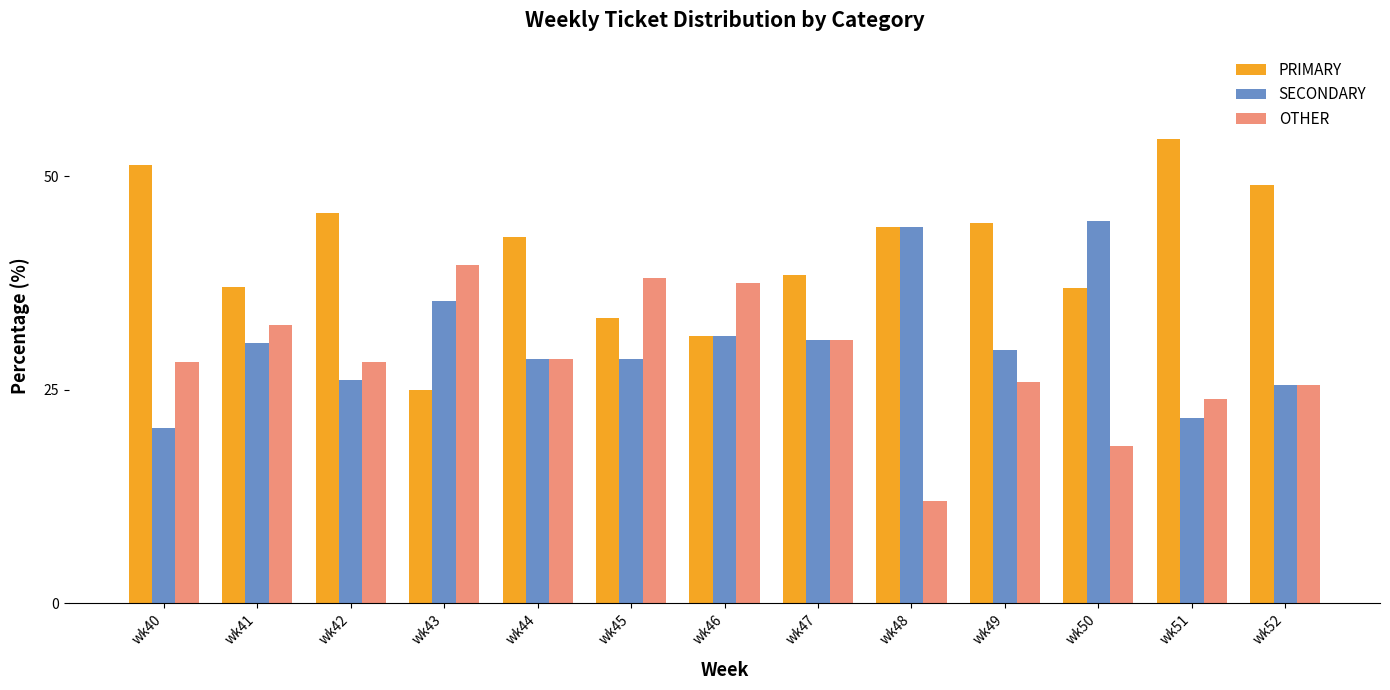

True or false: PRIMARY has a value of 33.3 at wk45.

True